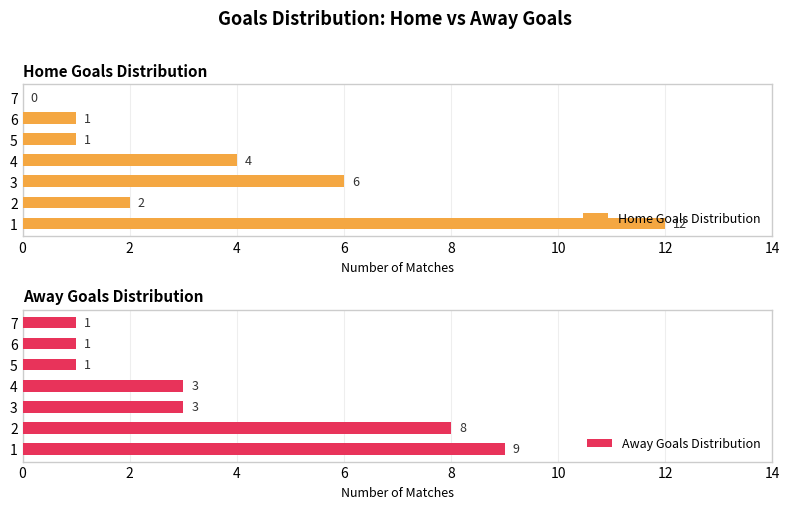

What is the value of the Away Goals Distribution bar at the 5th from the left?

1